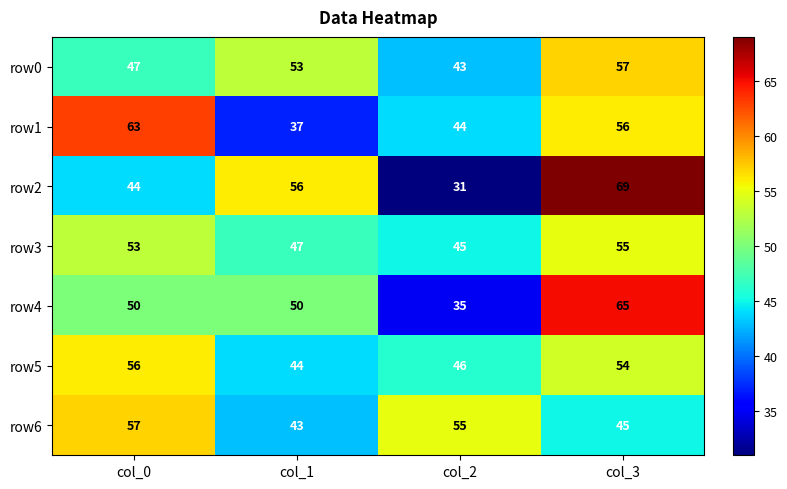

Which label corresponds to the smallest value in the chart?

col_2